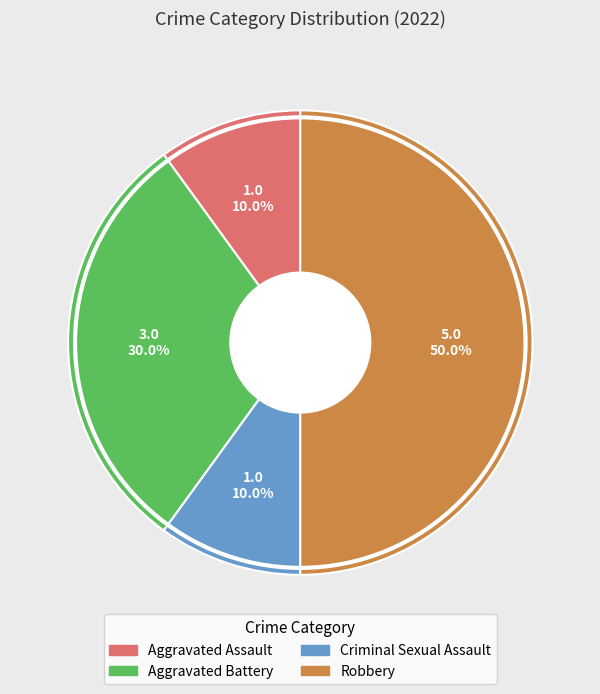

What is the ratio of the value at Robbery to the value at Criminal Sexual Assault?

5.0